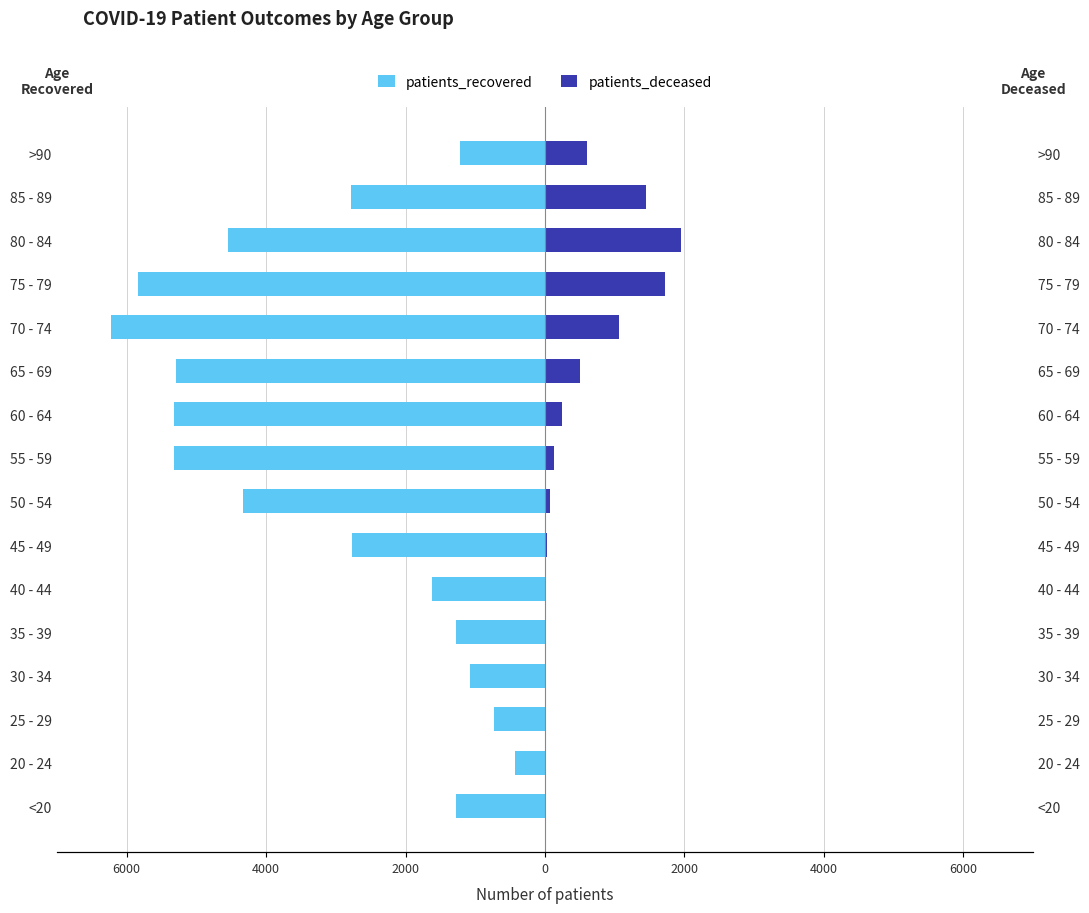

How many values in the patients_recovered series exceed -2766?

7